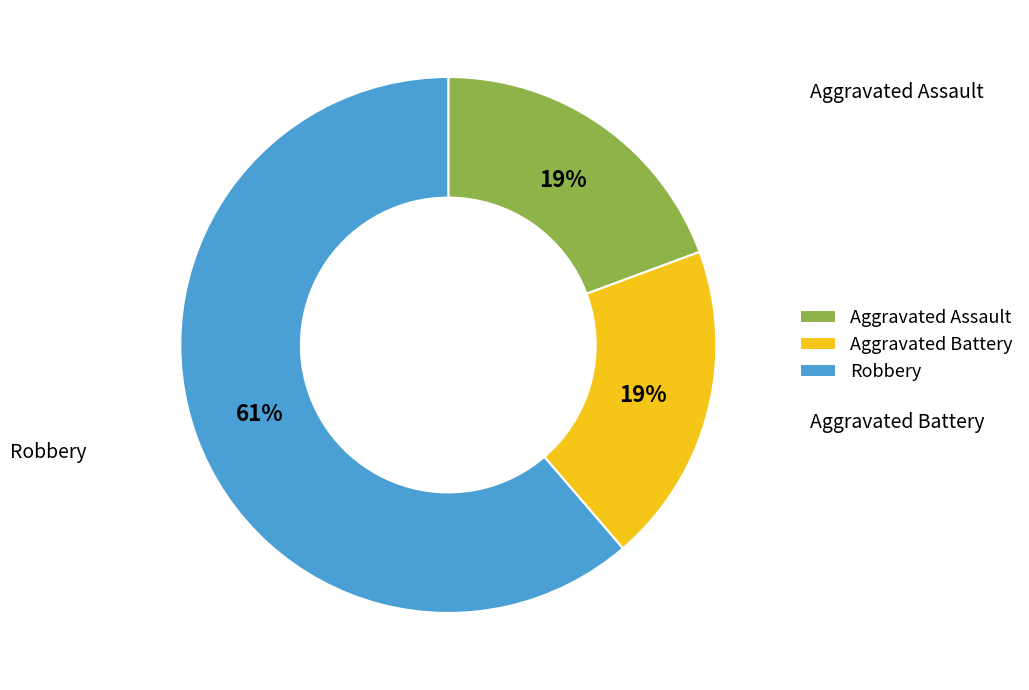

Approximately how many times larger is the value at Robbery compared to Aggravated Assault?

3.2